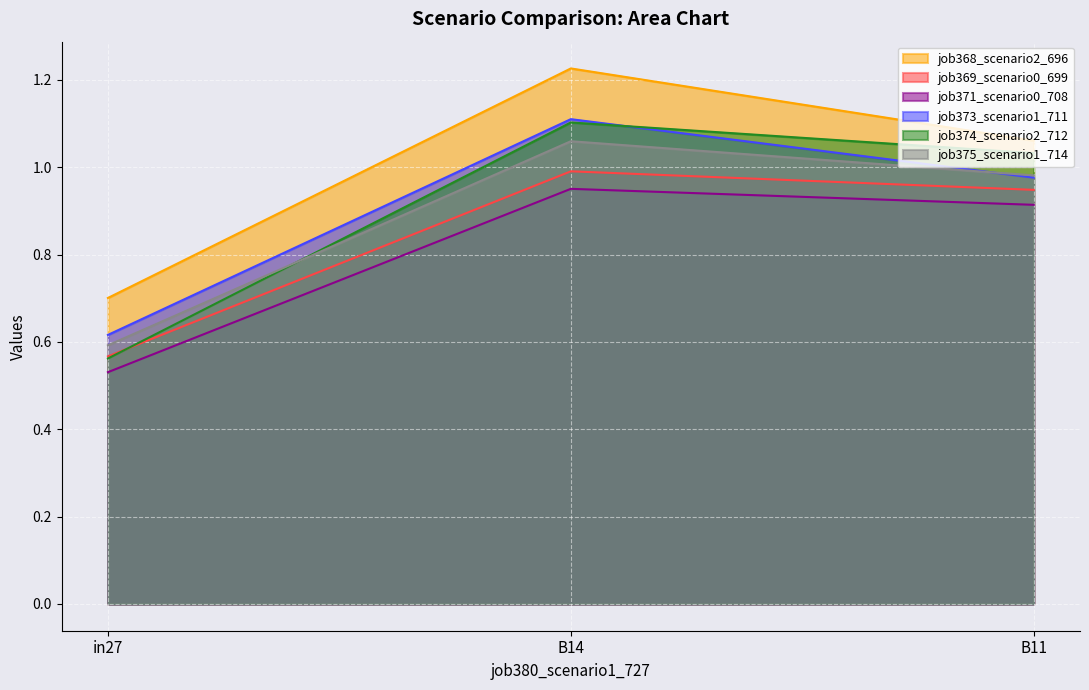

What is the highest value of the job369_scenario0_699 series?

1.0